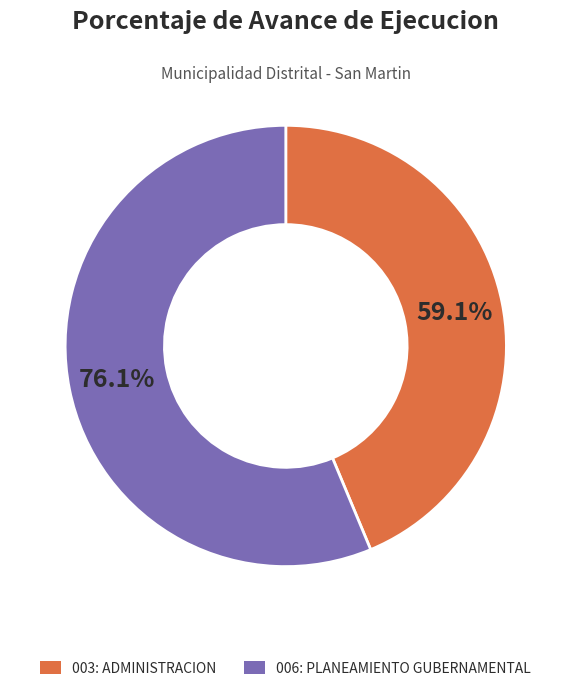

What is the ratio of the value at 003: ADMINISTRACION to the value at 006: PLANEAMIENTO GUBERNAMENTAL?

0.8